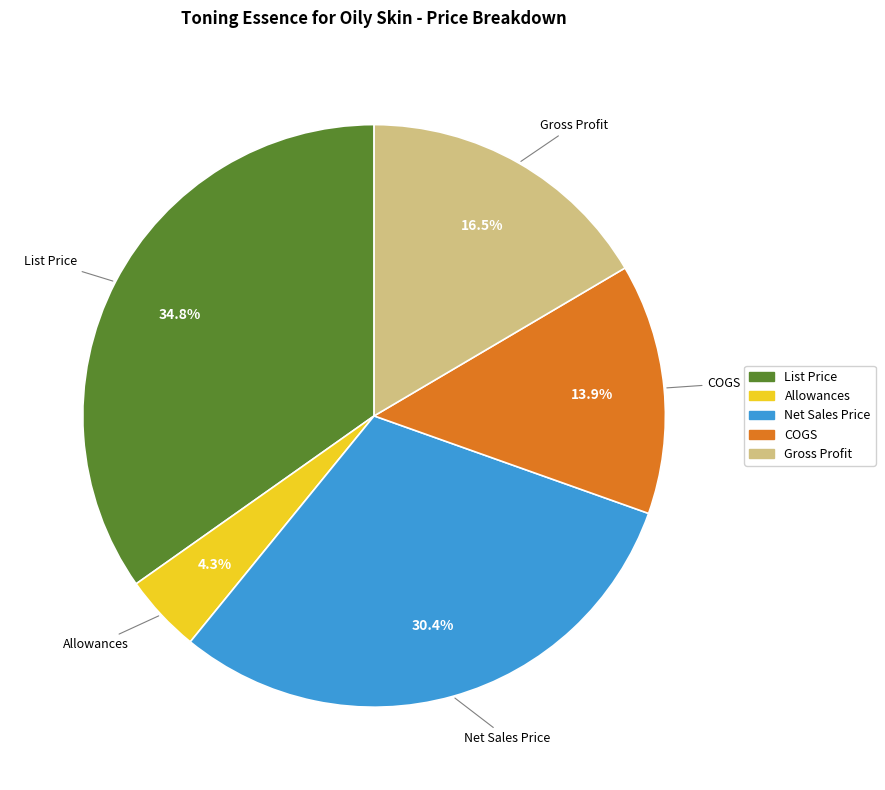

To the nearest percent, what is the combined percentage of List Price and Allowances?

39%